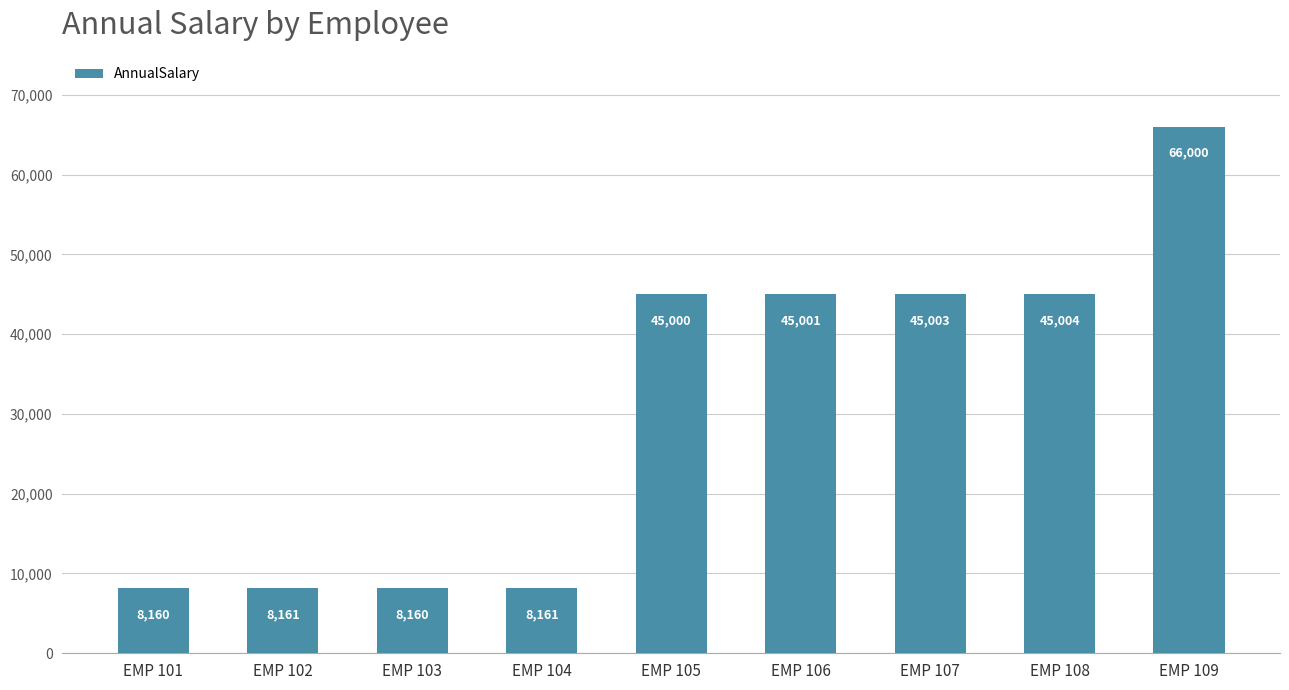

Is it true that the value at EMP 101 is 8160.5?

True